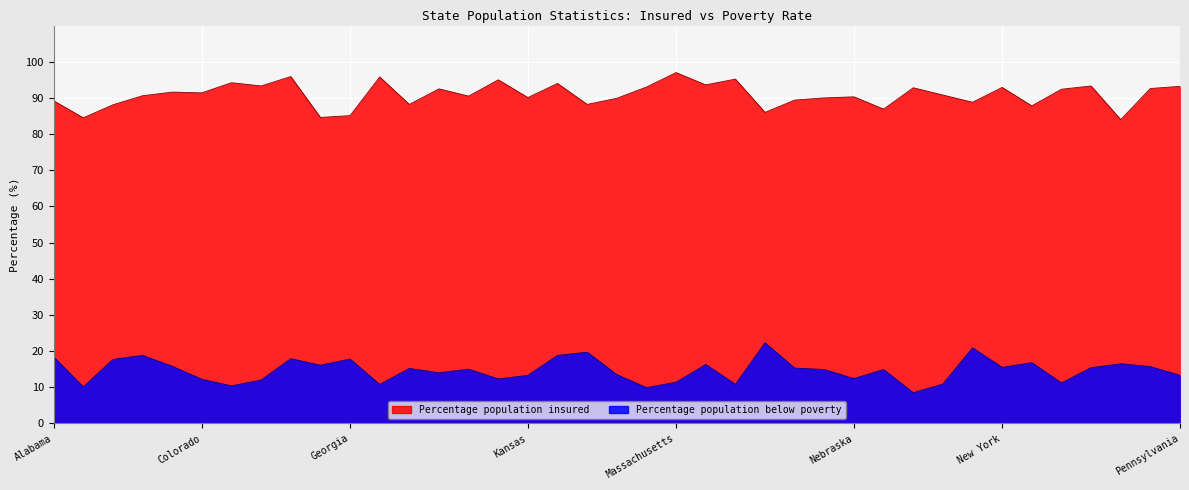

How many lines are shown in the chart?

2